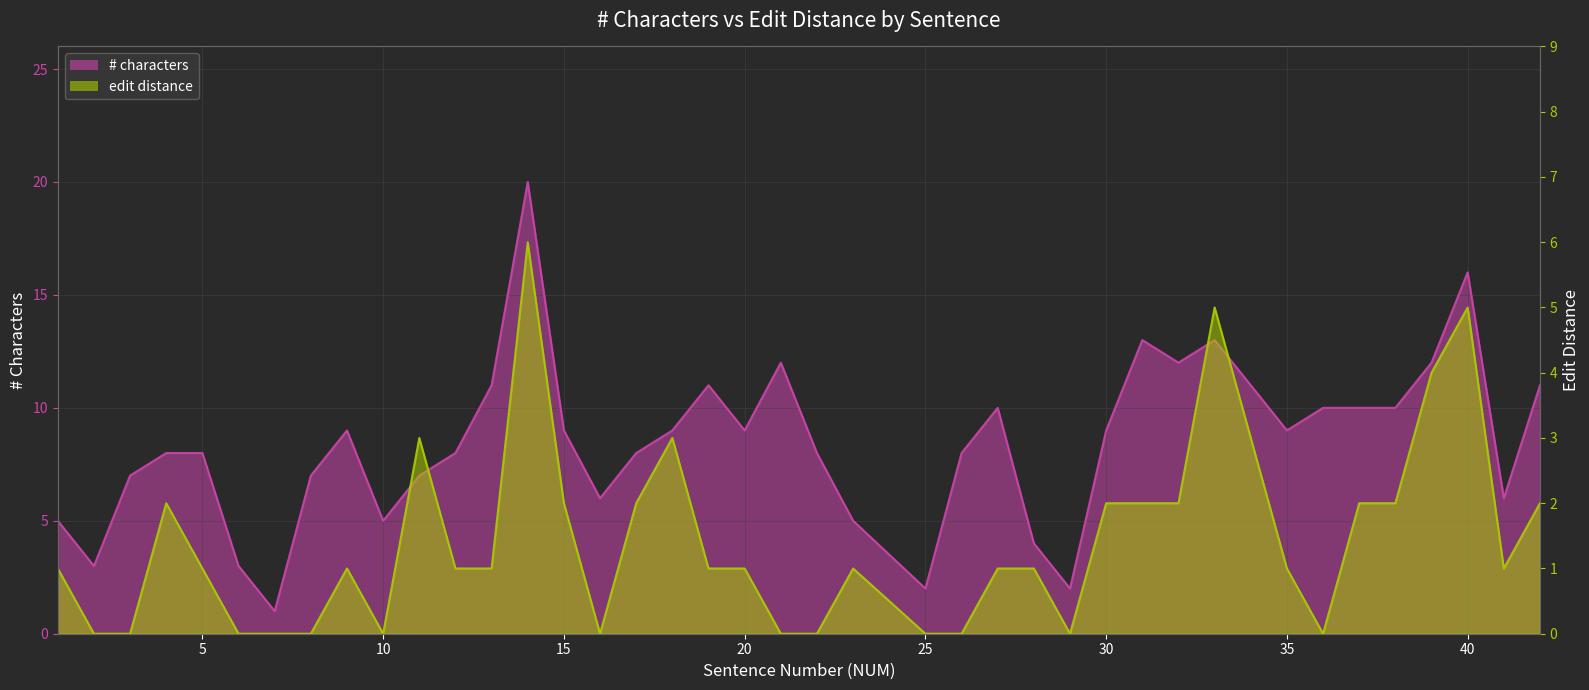

How many lines are shown in the chart?

2